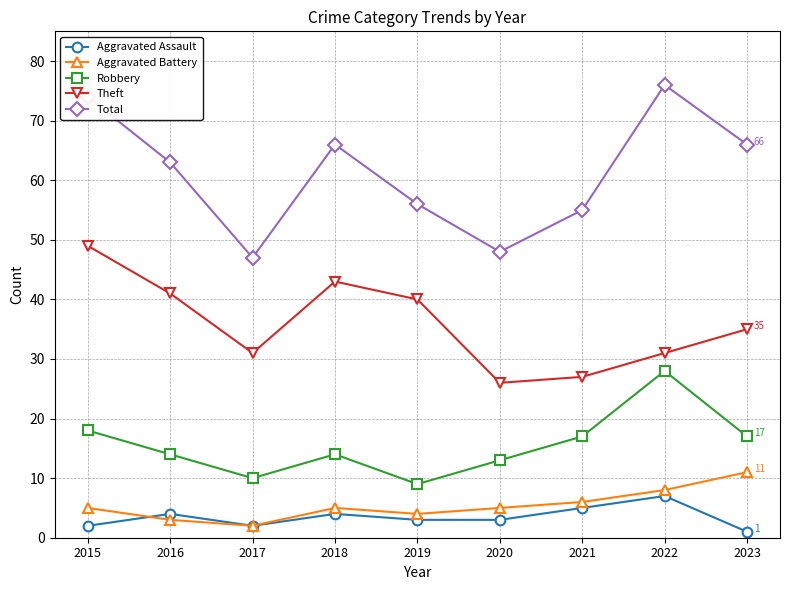

How many Aggravated Battery values are between 4 and 6?

5